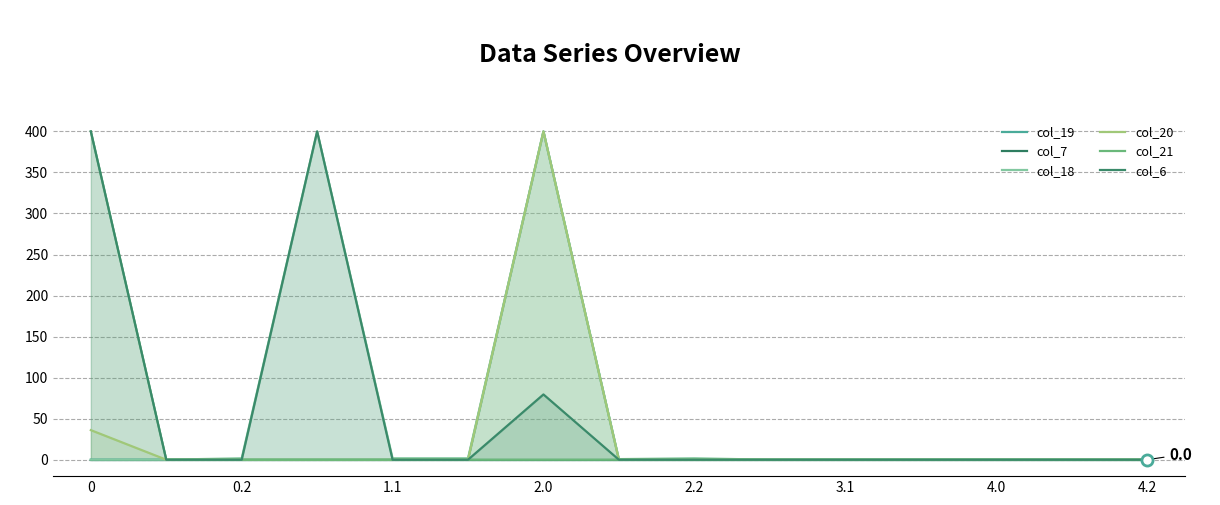

True or false: col_7 and col_18 intersect in this chart.

False